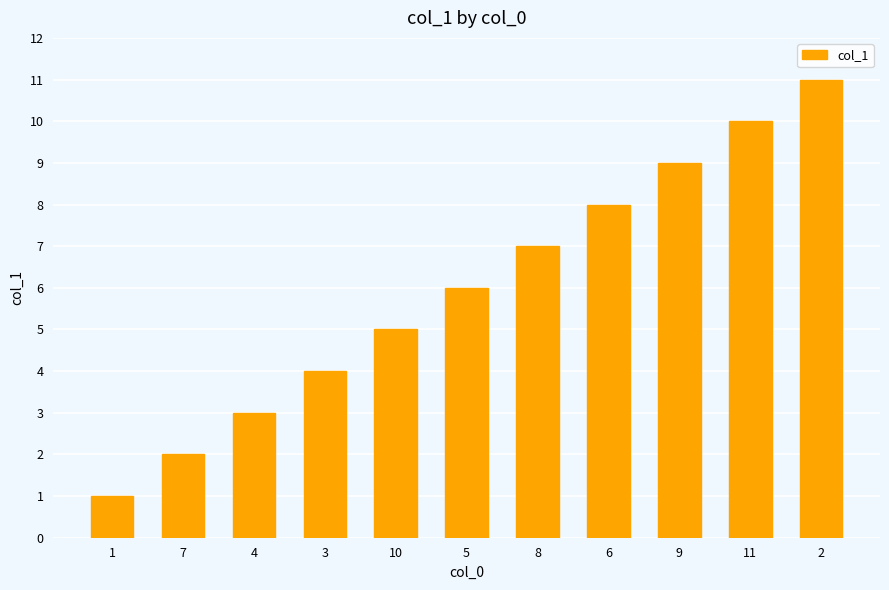

Which has a higher value, 6 or 4?

6